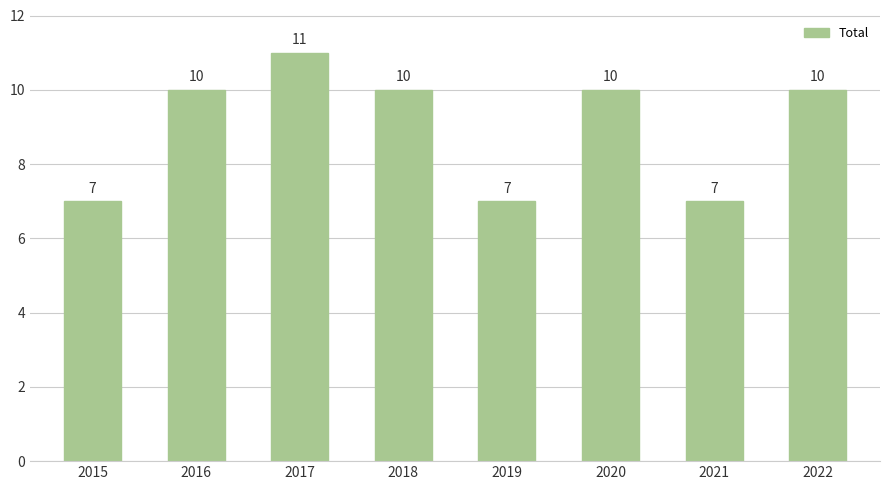

What is the difference between the maximum and minimum values?

4